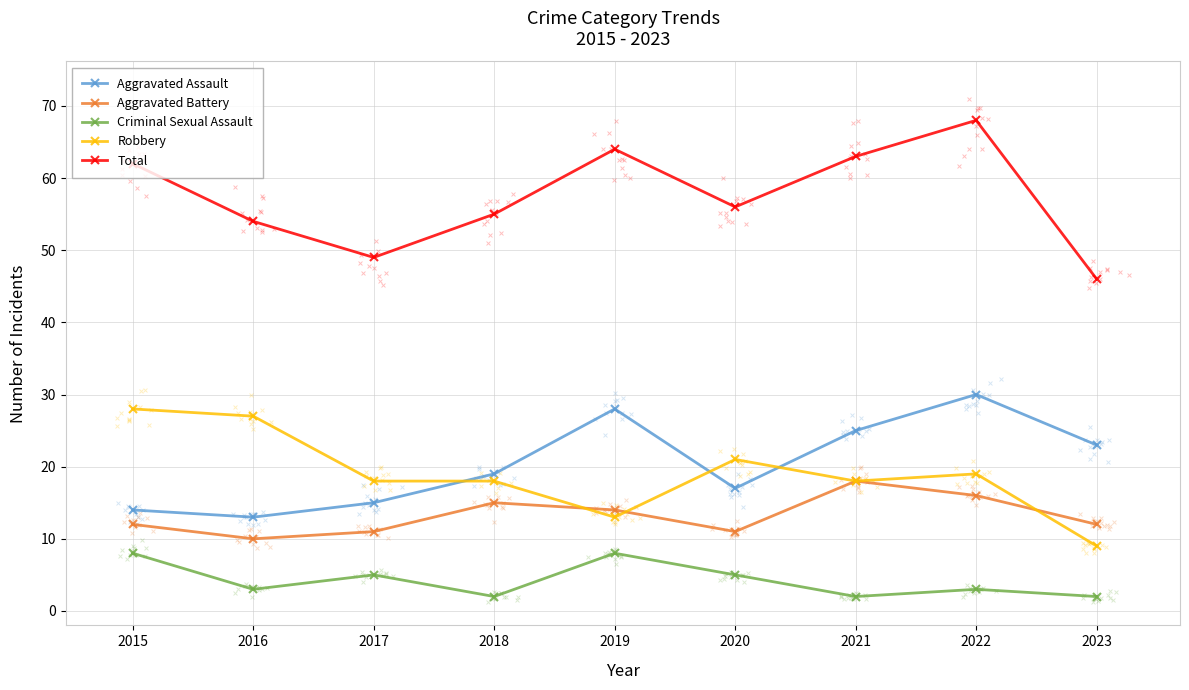

Which series has the largest total across all categories?

Total